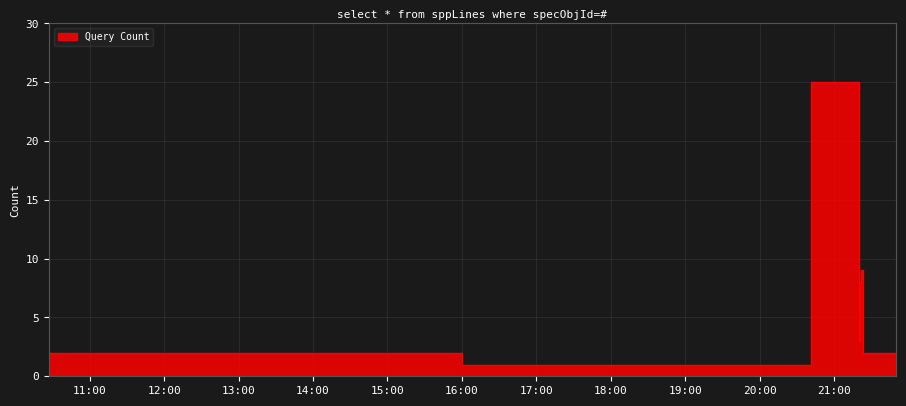

True or false: the data shows 25 at 2019-05-18 20:41:00.

True